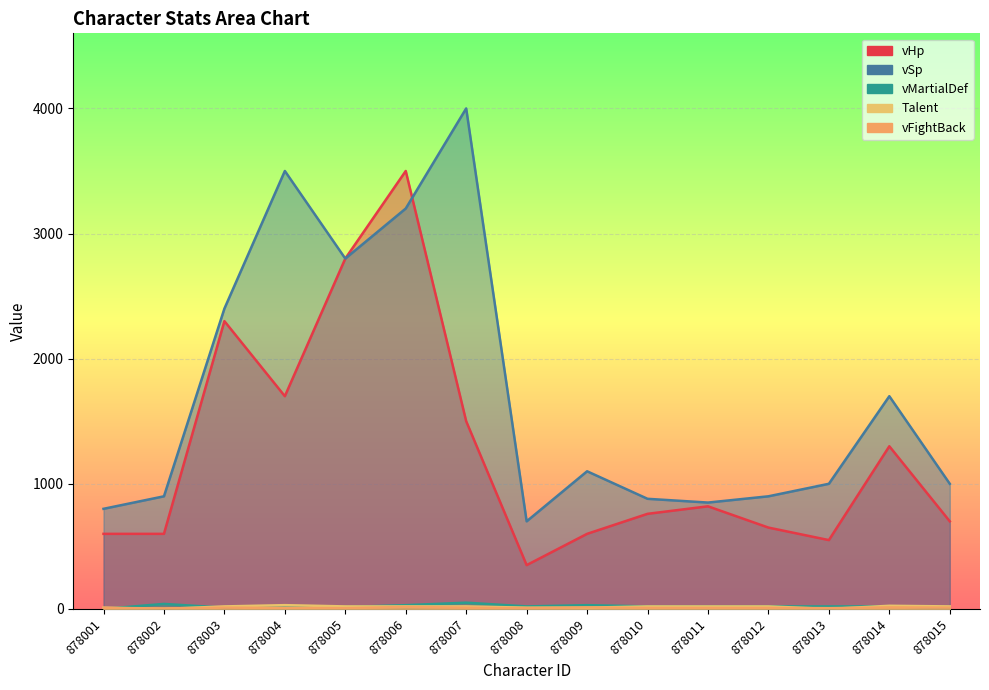

True or false: vSp and vMartialDef cross at least once.

False